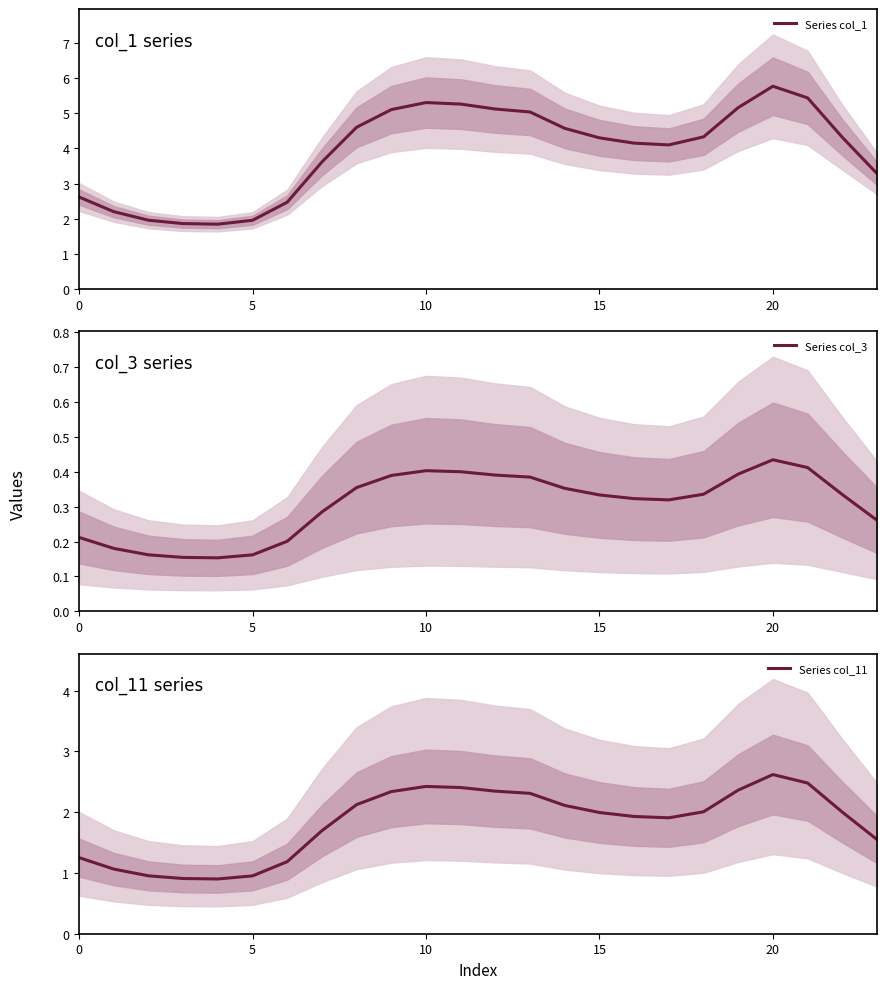

What is the sum of the Series col_1 values at 19 and 13?

10.2